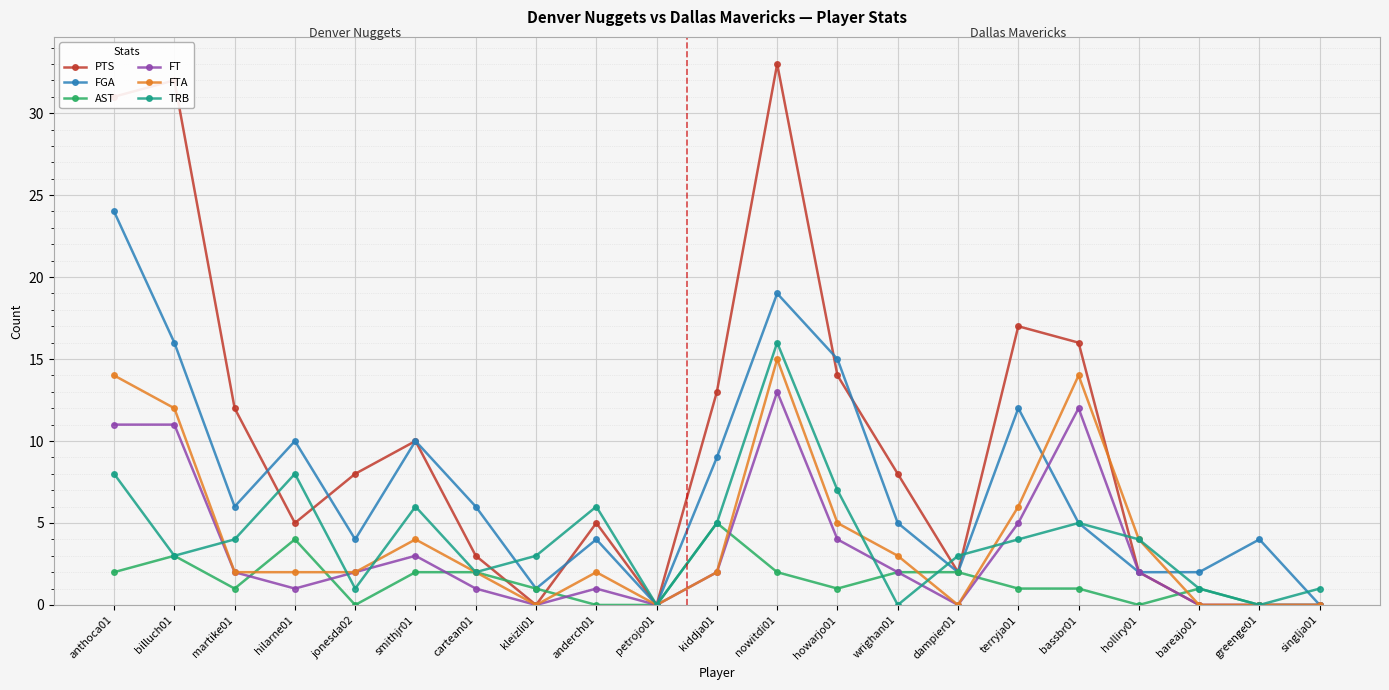

What is the difference between the highest and lowest values at anthoca01?

29